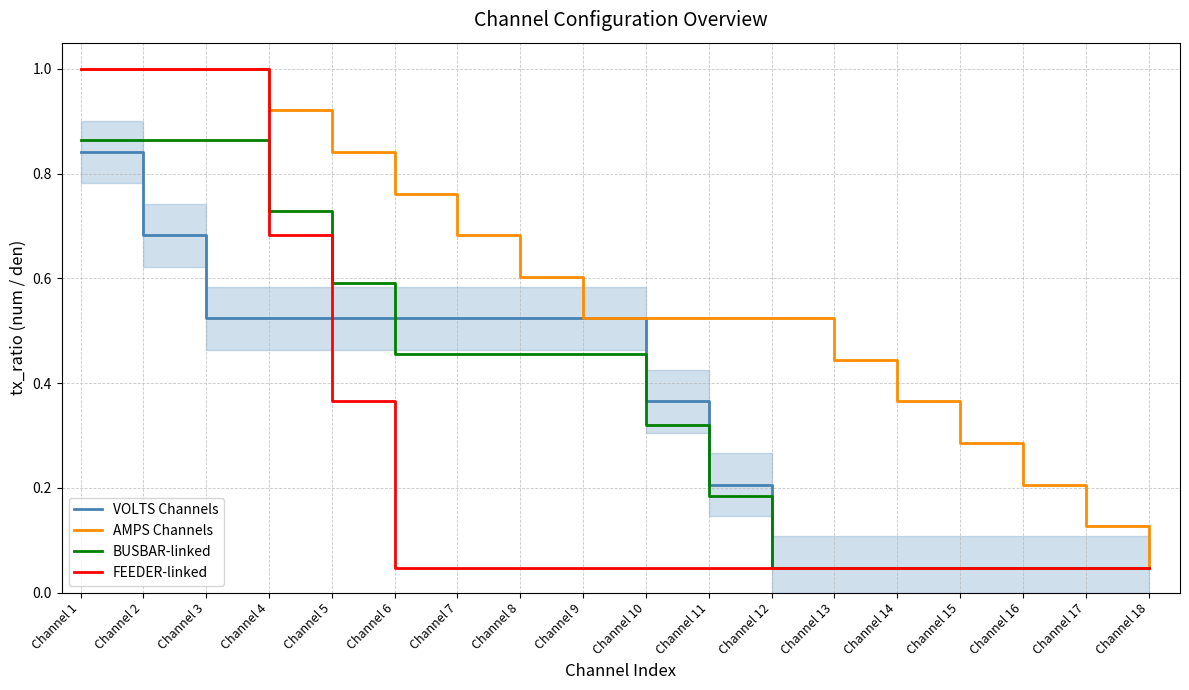

What is the maximum value shown in the chart?

1.0